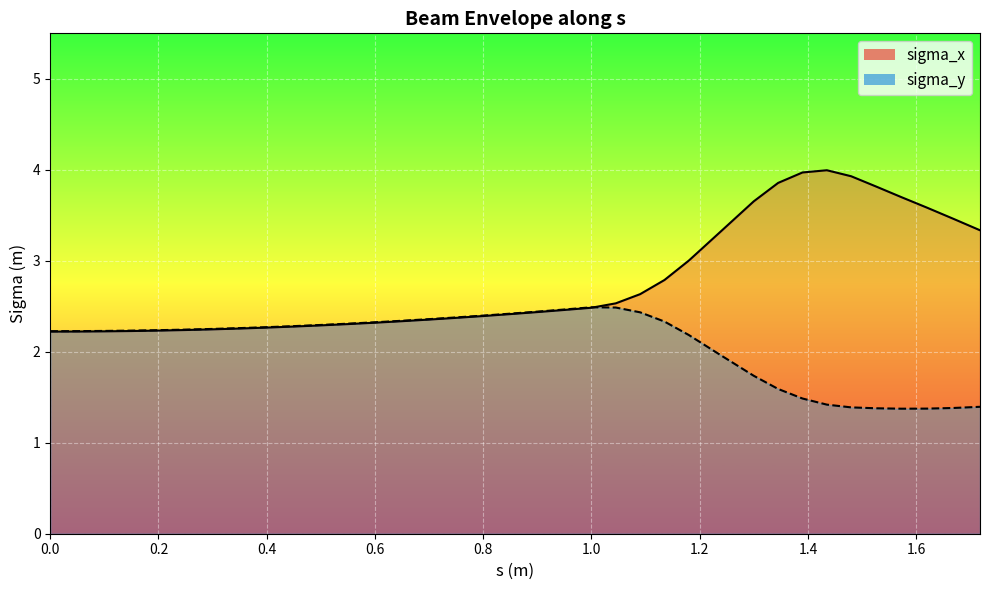

What is the label of the 17th point from the left?

0.8